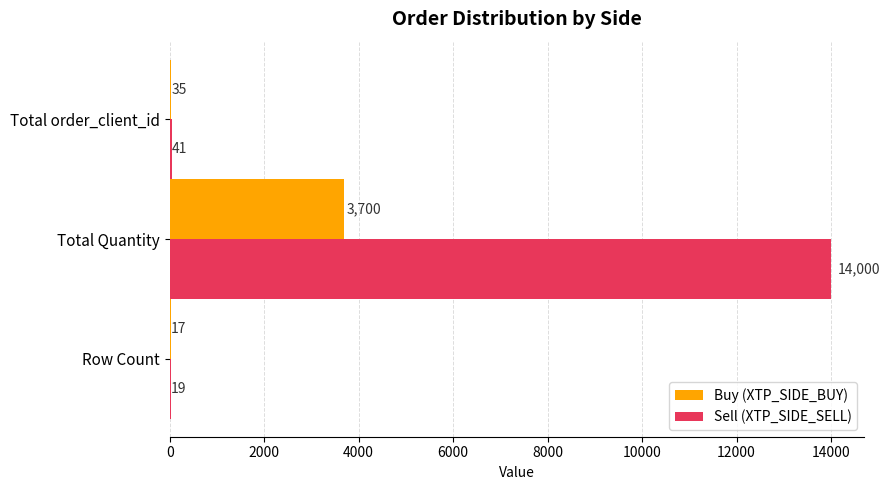

What is the sum of the Sell (XTP_SIDE_SELL) values at Total Quantity and Row Count?

14019